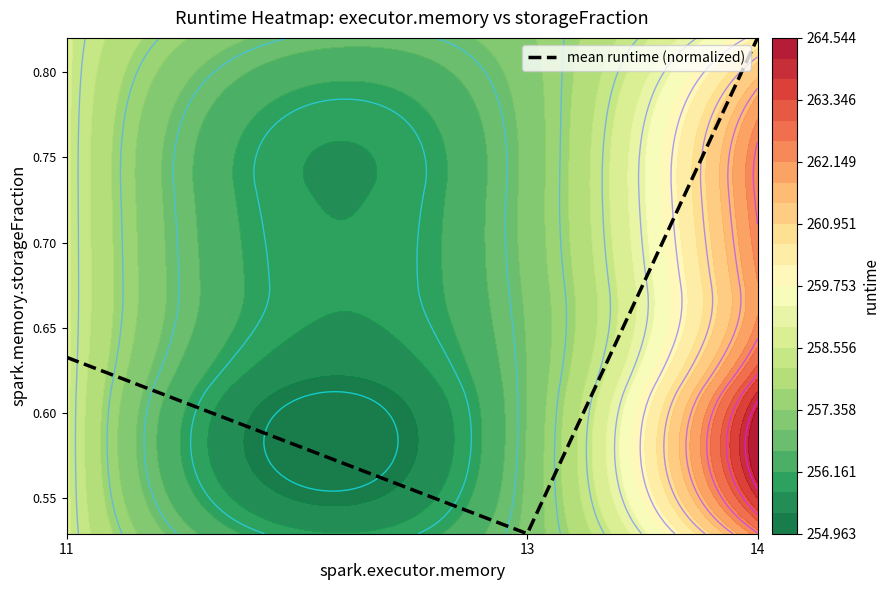

Rank the categories by value from lowest to highest.

13, 11, 14